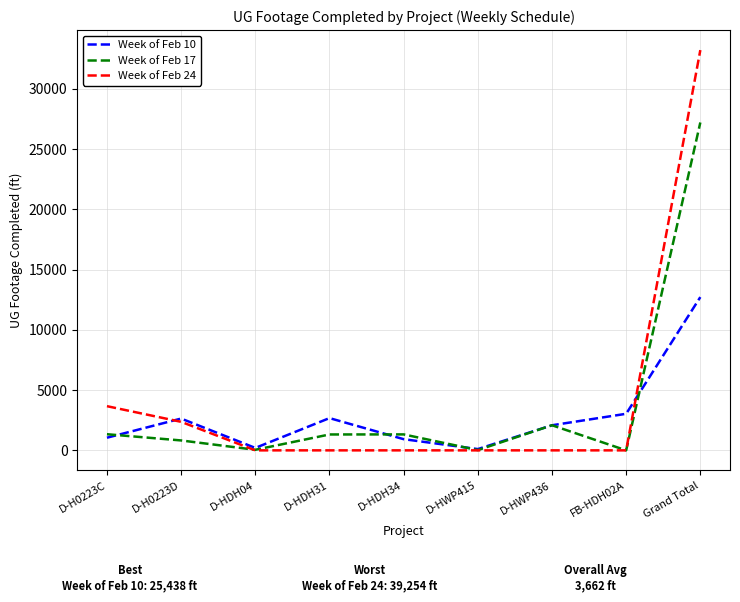

The value of Week of Feb 17 at D-HDH34 is 1324. True or false?

True